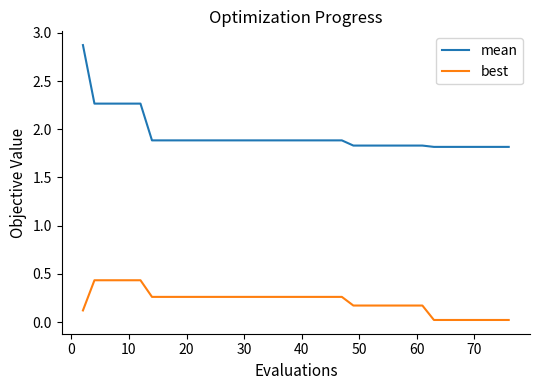

Which series has the widest spread of values?

mean